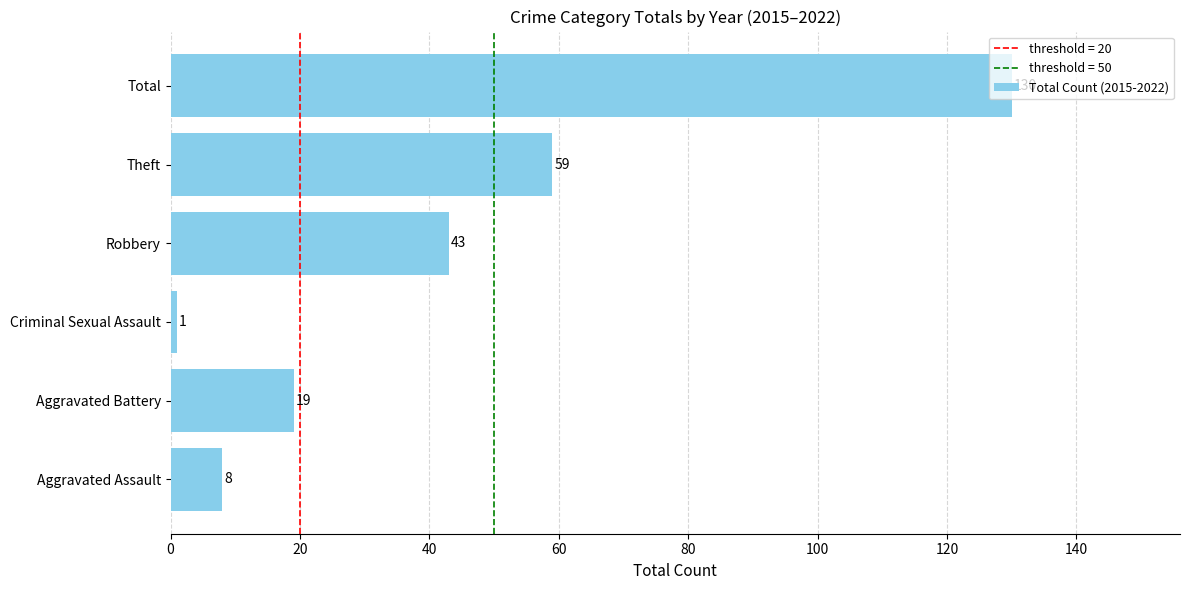

Rank the categories by value from highest to lowest.

Total, Theft, Robbery, Aggravated Battery, Aggravated Assault, Criminal Sexual Assault